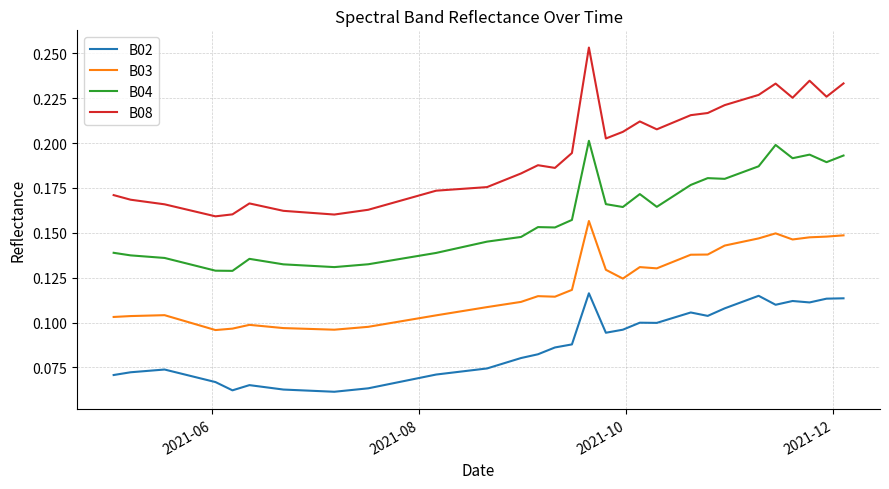

Rank the series by their maximum value, from lowest to highest.

B02, B03, B04, B08